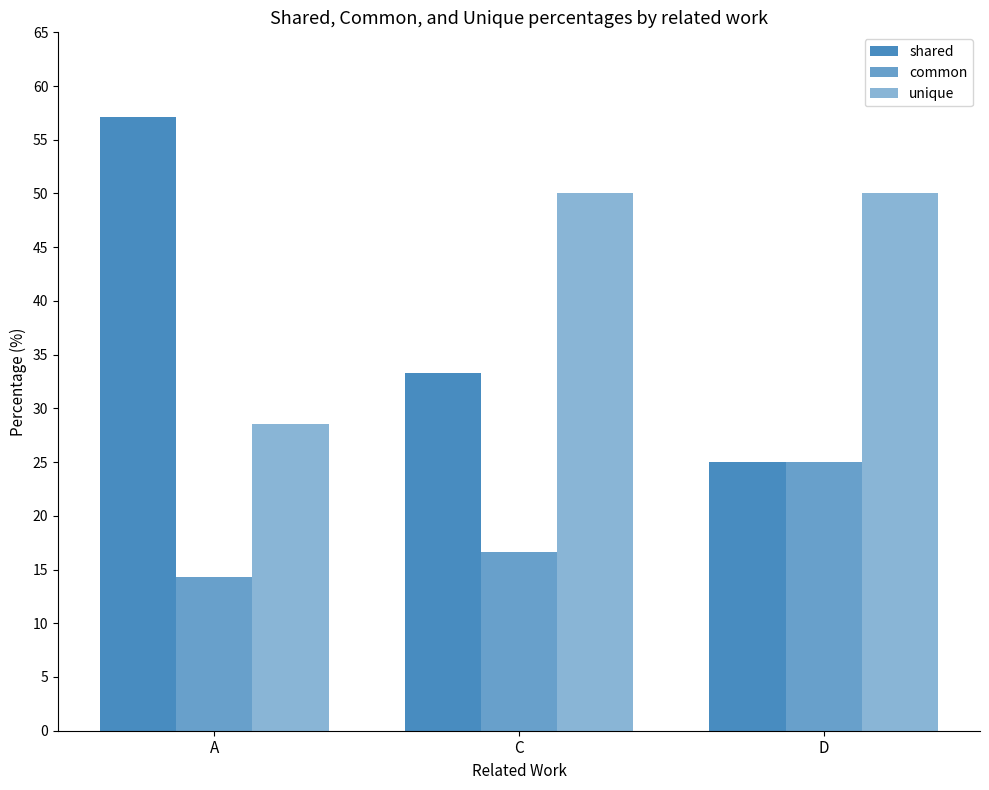

How many values in the shared series exceed 33?

2